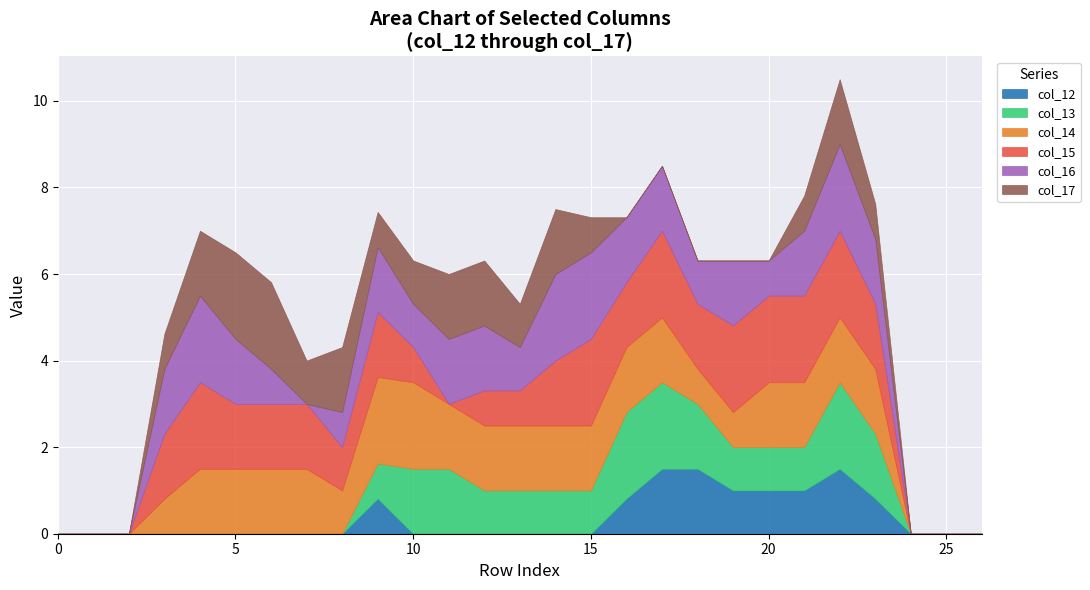

Reading right to left, what are all the values shown in this chart?

col_12: row_26=0.0	row_25=0.0	row_24=0.0	row_23=0.8	row_22=1.5	row_21=1.0	row_20=1.0	row_19=1.0	row_18=1.5	row_17=1.5	row_16=0.8	row_15=0.0	row_14=0.0	row_13=0.0	row_12=0.0	row_11=0.0	row_10=0.0	row_9=0.8	row_8=0.0	row_7=0.0	row_6=0.0	row_5=0.0	row_4=0.0	row_3=0.0	row_2=0.0	row_1=0.0	row_0=0.0
col_13: row_26=0.0	row_25=0.0	row_24=0.0	row_23=1.5	row_22=2.0	row_21=1.0	row_20=1.0	row_19=1.0	row_18=1.5	row_17=2.0	row_16=2.0	row_15=1.0	row_14=1.0	row_13=1.0	row_12=1.0	row_11=1.5	row_10=1.5	row_9=0.8	row_8=0.0	row_7=0.0	row_6=0.0	row_5=0.0	row_4=0.0	row_3=0.0	row_2=0.0	row_1=0.0	row_0=0.0
col_14: row_26=0.0	row_25=0.0	row_24=0.0	row_23=1.5	row_22=1.5	row_21=1.5	row_20=1.5	row_19=0.8	row_18=0.8	row_17=1.5	row_16=1.5	row_15=1.5	row_14=1.5	row_13=1.5	row_12=1.5	row_11=1.5	row_10=2.0	row_9=2.0	row_8=1.0	row_7=1.5	row_6=1.5	row_5=1.5	row_4=1.5	row_3=0.8	row_2=0.0	row_1=0.0	row_0=0.0
col_15: row_26=0.0	row_25=0.0	row_24=0.0	row_23=1.5	row_22=2.0	row_21=2.0	row_20=2.0	row_19=2.0	row_18=1.5	row_17=2.0	row_16=1.5	row_15=2.0	row_14=1.5	row_13=0.8	row_12=0.8	row_11=0.0	row_10=0.8	row_9=1.5	row_8=1.0	row_7=1.5	row_6=1.5	row_5=1.5	row_4=2.0	row_3=1.5	row_2=0.0	row_1=0.0	row_0=0.0
col_16: row_26=0.0	row_25=0.0	row_24=0.0	row_23=1.5	row_22=2.0	row_21=1.5	row_20=0.8	row_19=1.5	row_18=1.0	row_17=1.5	row_16=1.5	row_15=2.0	row_14=2.0	row_13=1.0	row_12=1.5	row_11=1.5	row_10=1.0	row_9=1.5	row_8=0.8	row_7=0.0	row_6=0.8	row_5=1.5	row_4=2.0	row_3=1.5	row_2=0.0	row_1=0.0	row_0=0.0
col_17: row_26=0.0	row_25=0.0	row_24=0.0	row_23=0.8	row_22=1.5	row_21=0.8	row_20=0.0	row_19=0.0	row_18=0.0	row_17=0.0	row_16=0.0	row_15=0.8	row_14=1.5	row_13=1.0	row_12=1.5	row_11=1.5	row_10=1.0	row_9=0.8	row_8=1.5	row_7=1.0	row_6=2.0	row_5=2.0	row_4=1.5	row_3=0.8	row_2=0.0	row_1=0.0	row_0=0.0